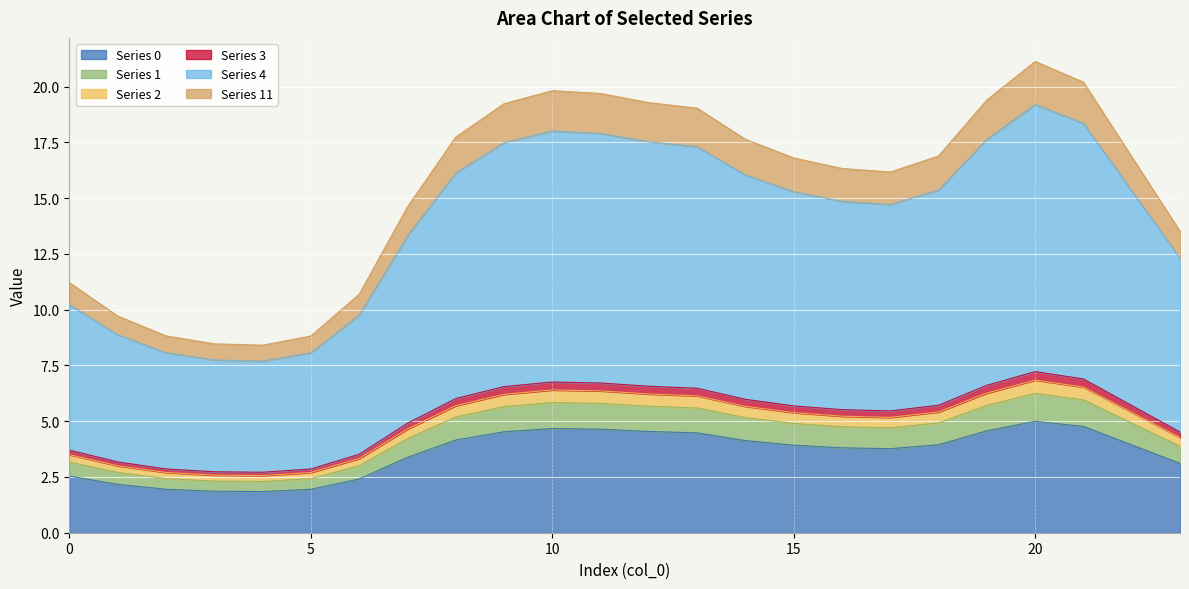

What is the difference between the maximum and minimum values in the 4 series?

11.5